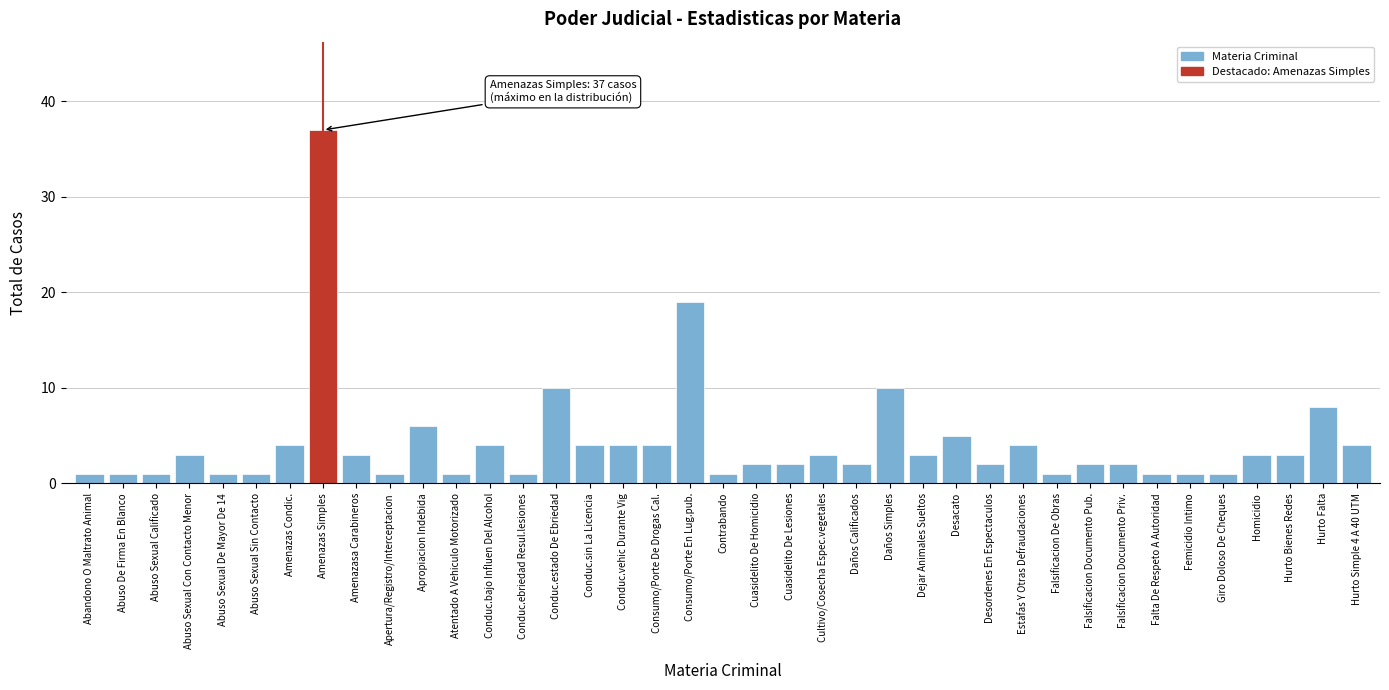

What is the change in value from Conduc.sin La Licencia to Contrabando?

-3